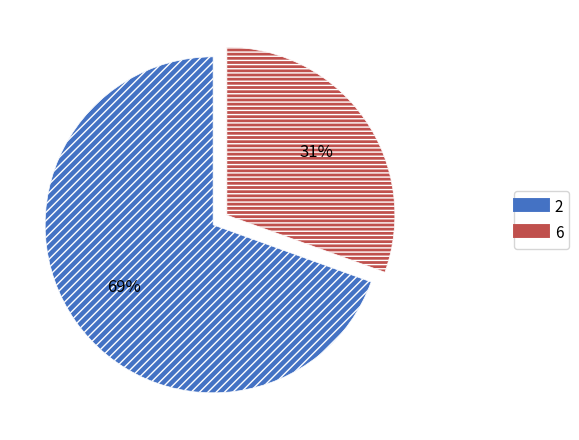

Does any single category account for the majority?

Yes